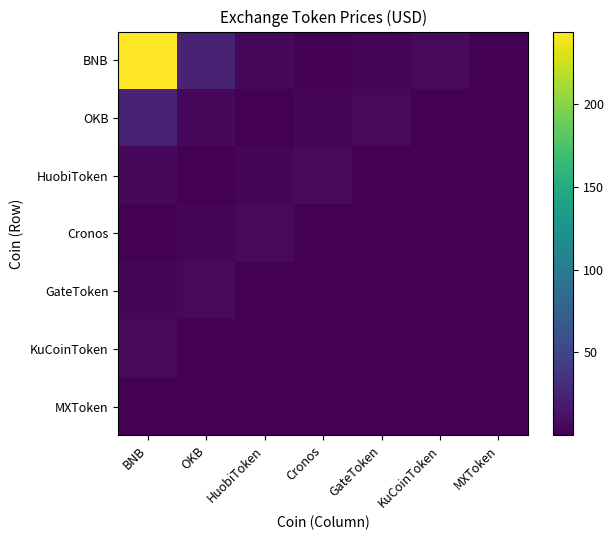

Rank the series at GateToken from highest to lowest value.

OKB, BNB, Cronos, HuobiToken, KuCoinToken, MXToken, GateToken